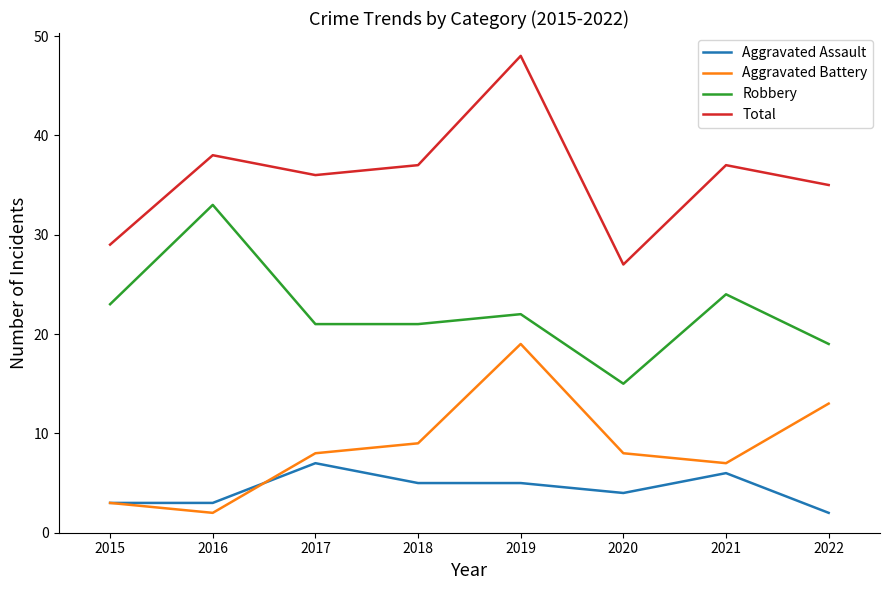

Rank the series at 2022 from highest to lowest value.

Total, Robbery, Aggravated Battery, Aggravated Assault